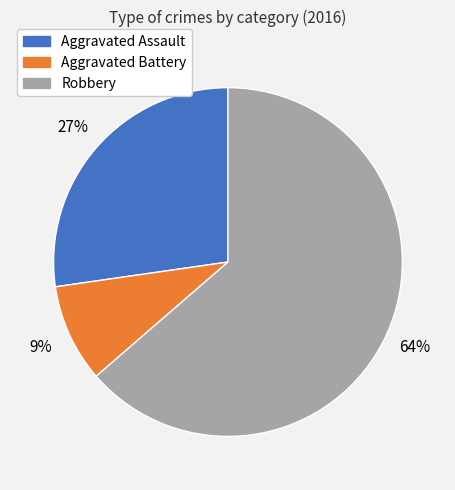

Does Robbery represent more than half of the total?

Yes